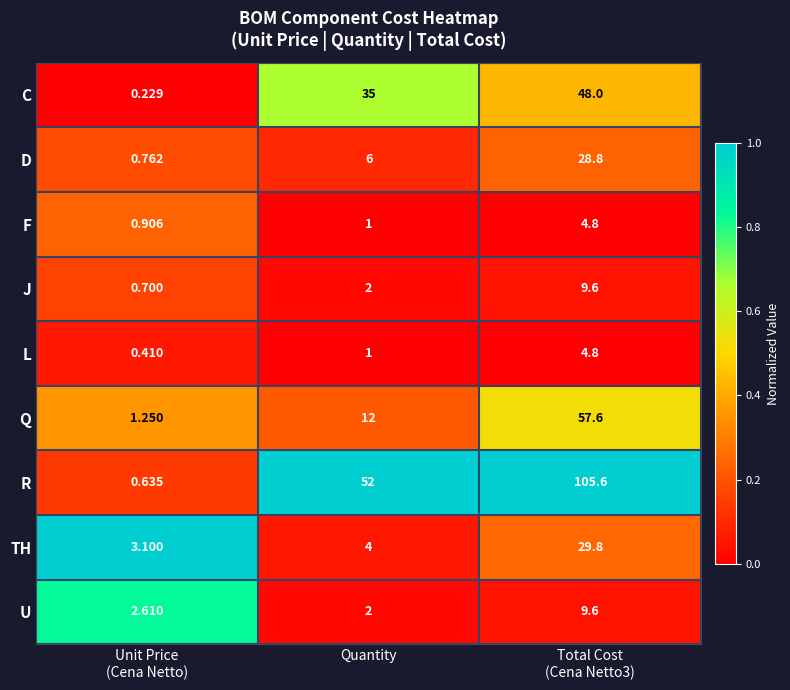

Which series has the largest total across all categories?

R